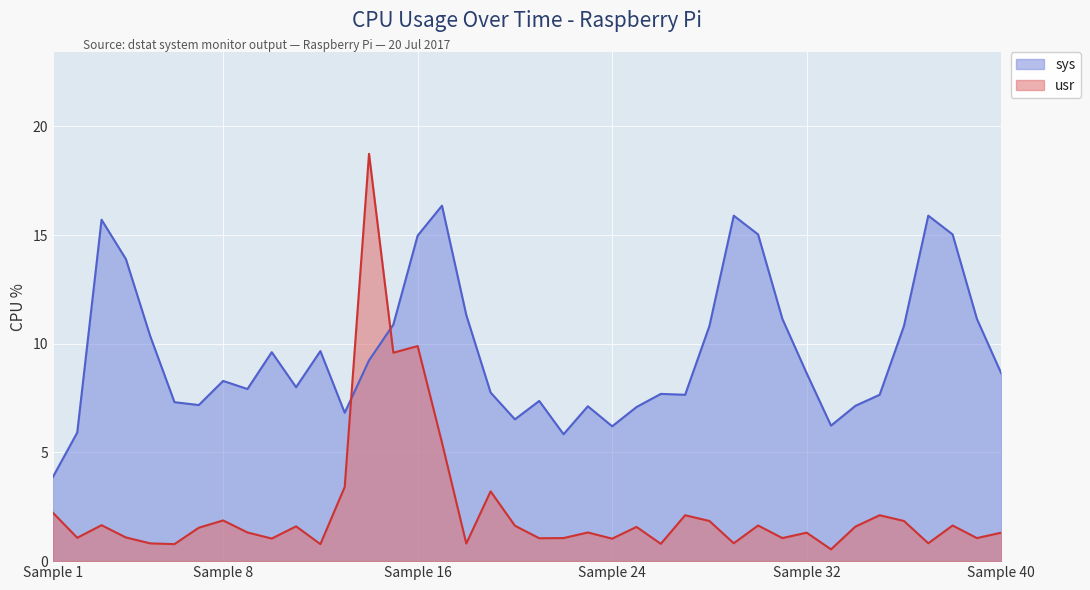

The value of usr at 33 is 2.2. True or false?

False